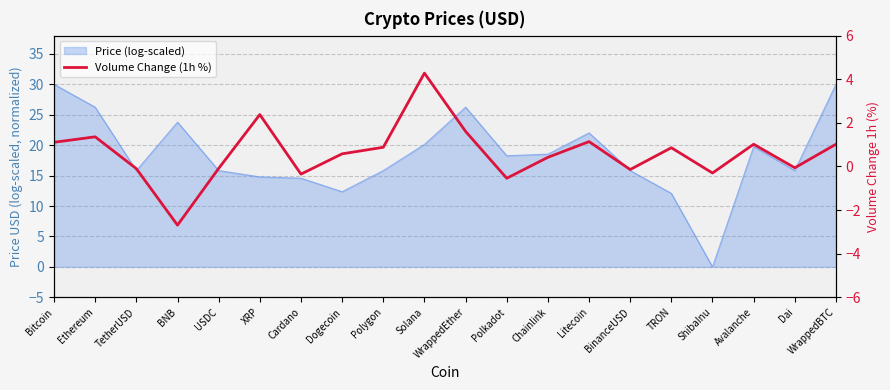

The chart shows a value of 1.0 at Avalanche. True or false?

True